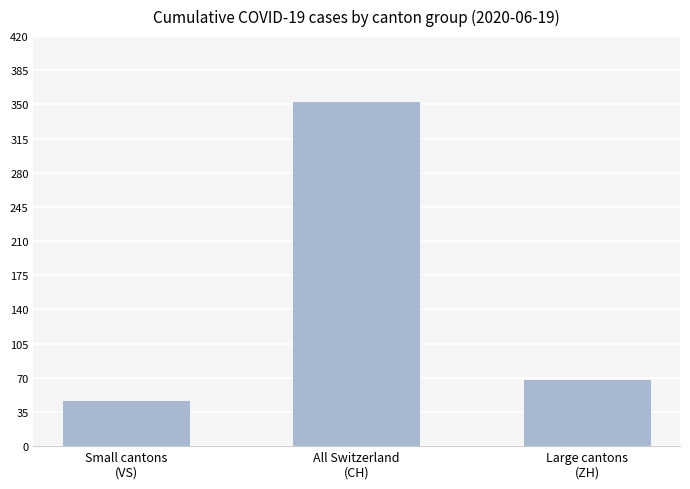

Read the value at All Switzerland
(CH), to the nearest 50.

350